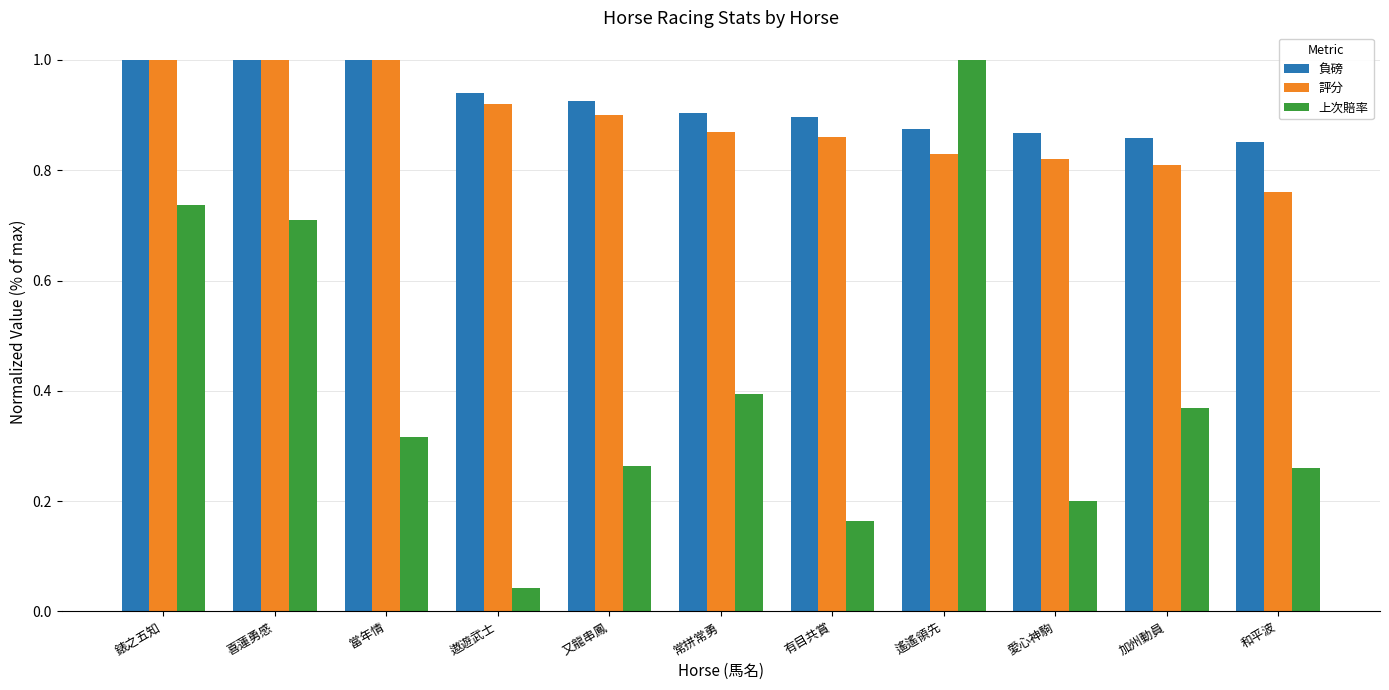

Which series has the largest range (max minus min)?

上次賠率